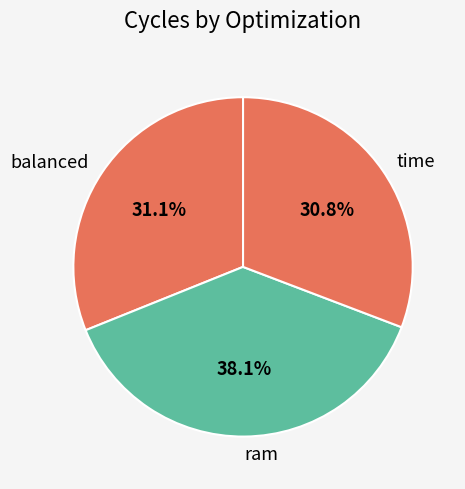

What is the ratio of the value at time to the value at ram?

0.8